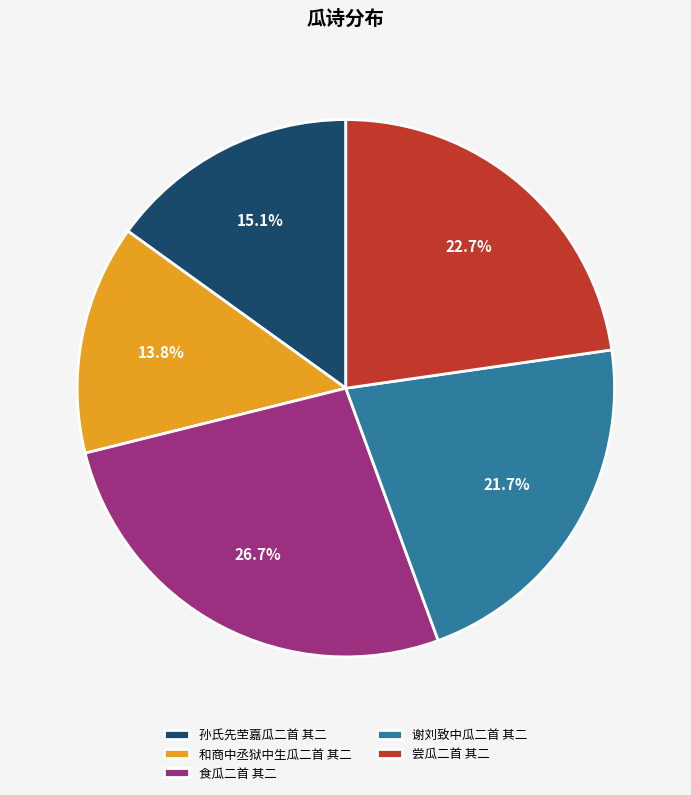

Combined, do 尝瓜二首 其二 and 孙氏先茔嘉瓜二首 其二 account for over 50%?

No